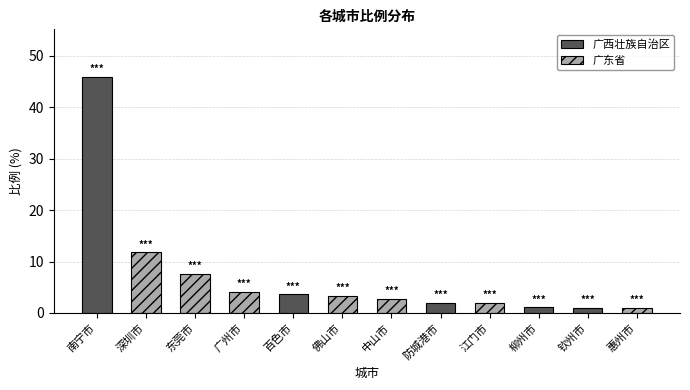

List the series in order of their peak value, lowest first.

广东省, 广西壮族自治区